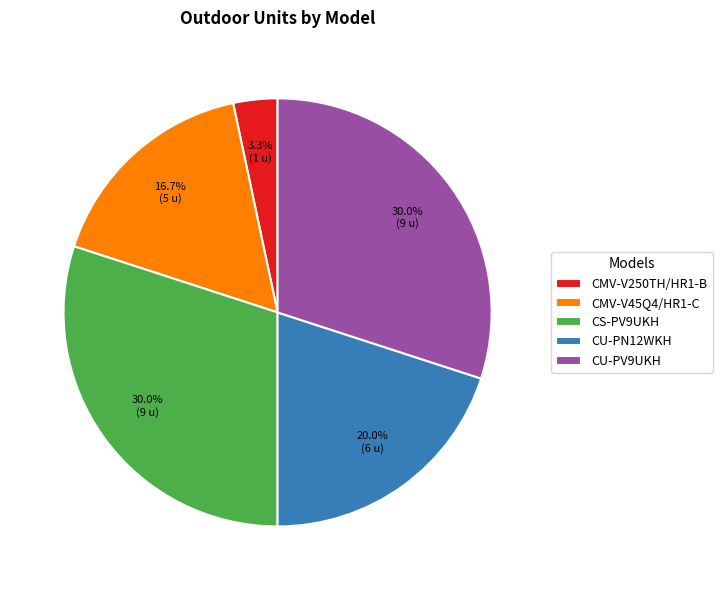

Which category has the smallest portion of the pie?

CMV-V250TH/HR1-B